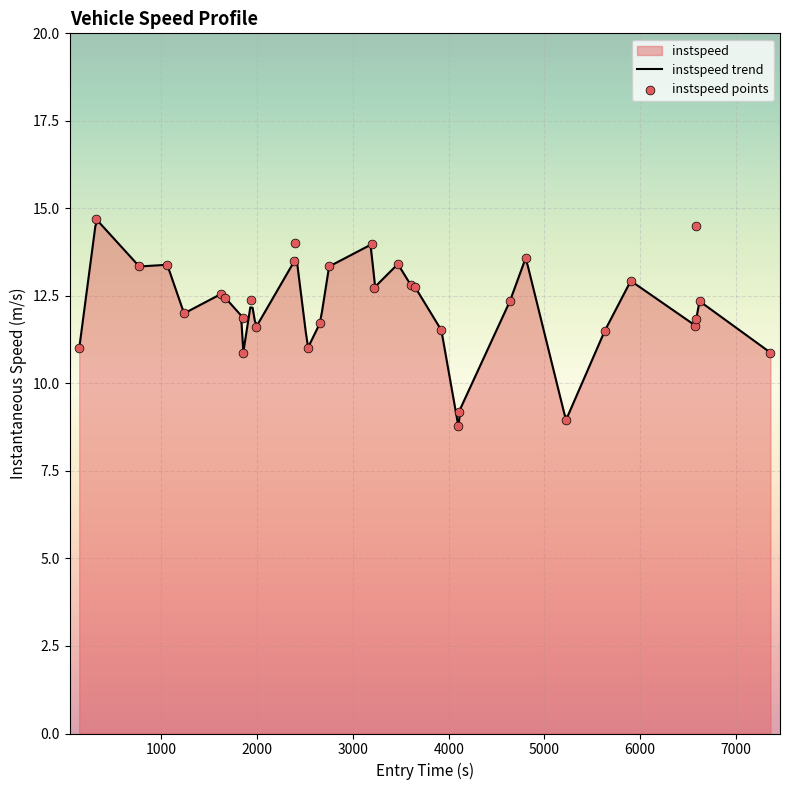

Which has a higher value, 5219 or 46?

5219